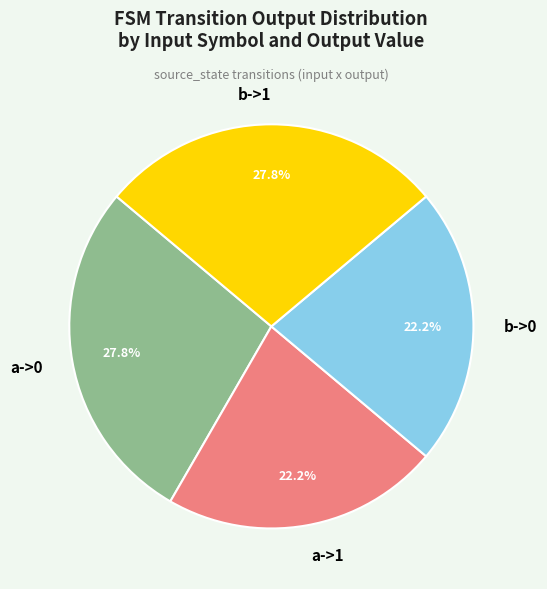

Does b->1 represent more than half of the total?

No